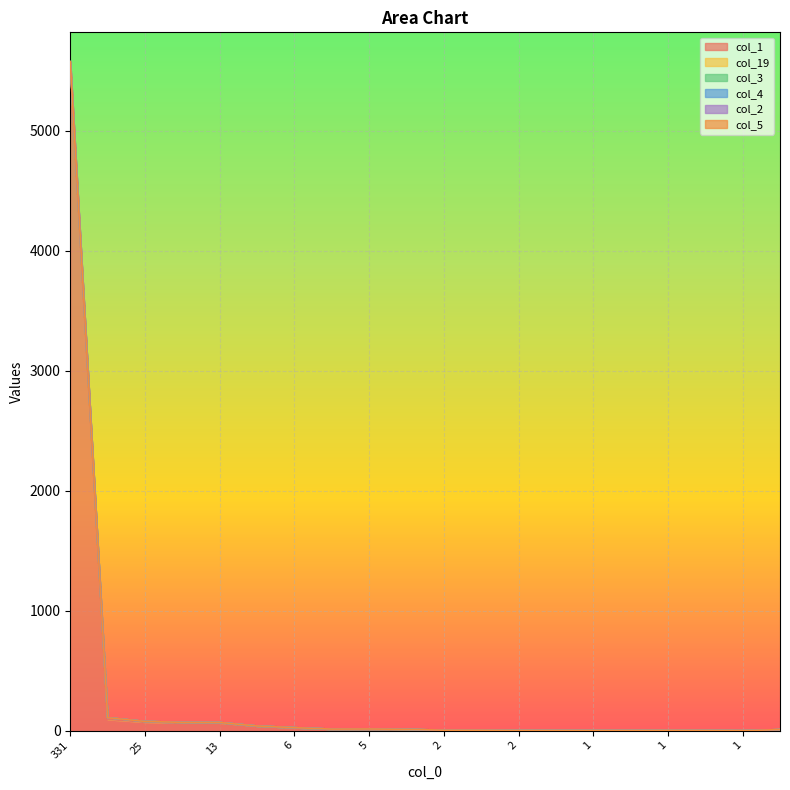

Does the chart display data point markers on the line(s)?

No